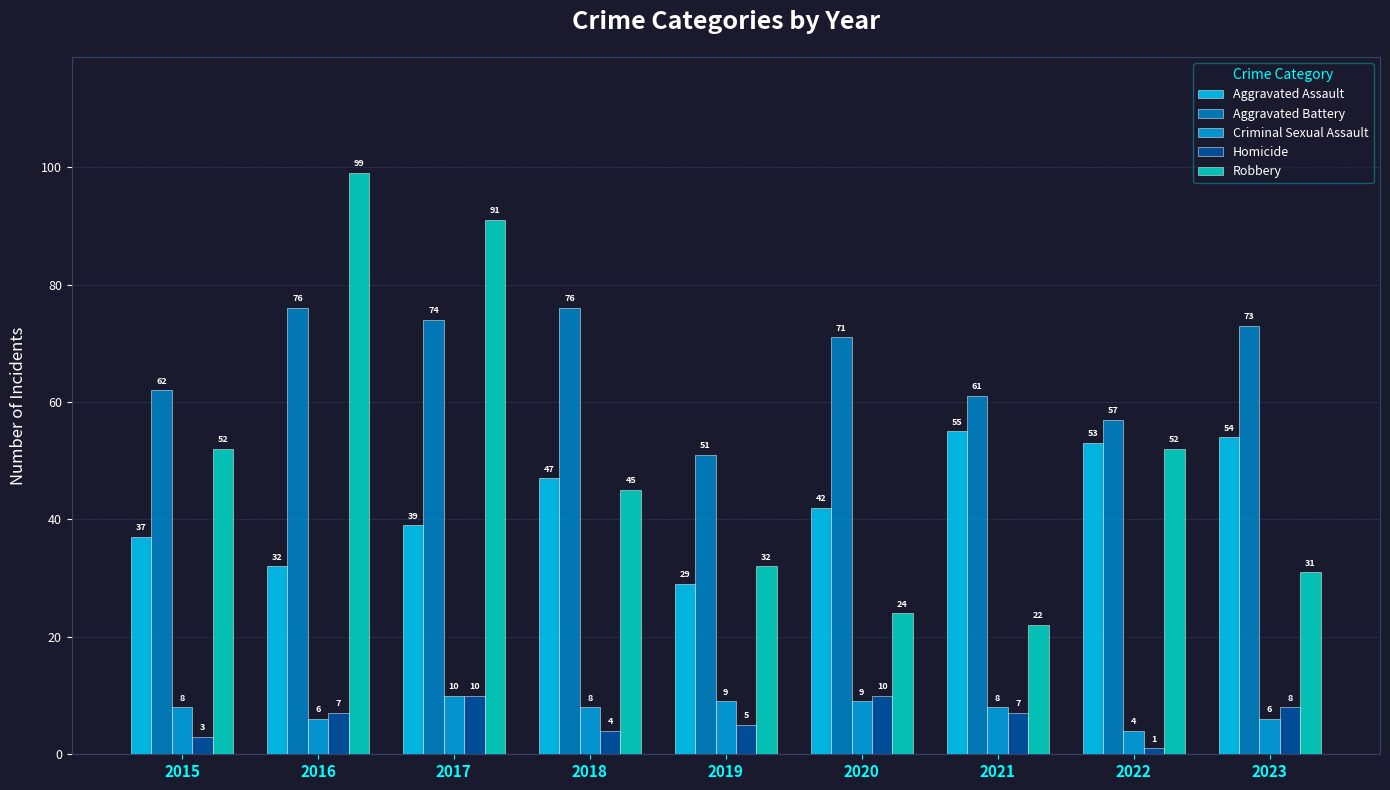

How many categories are shown in the chart?

9